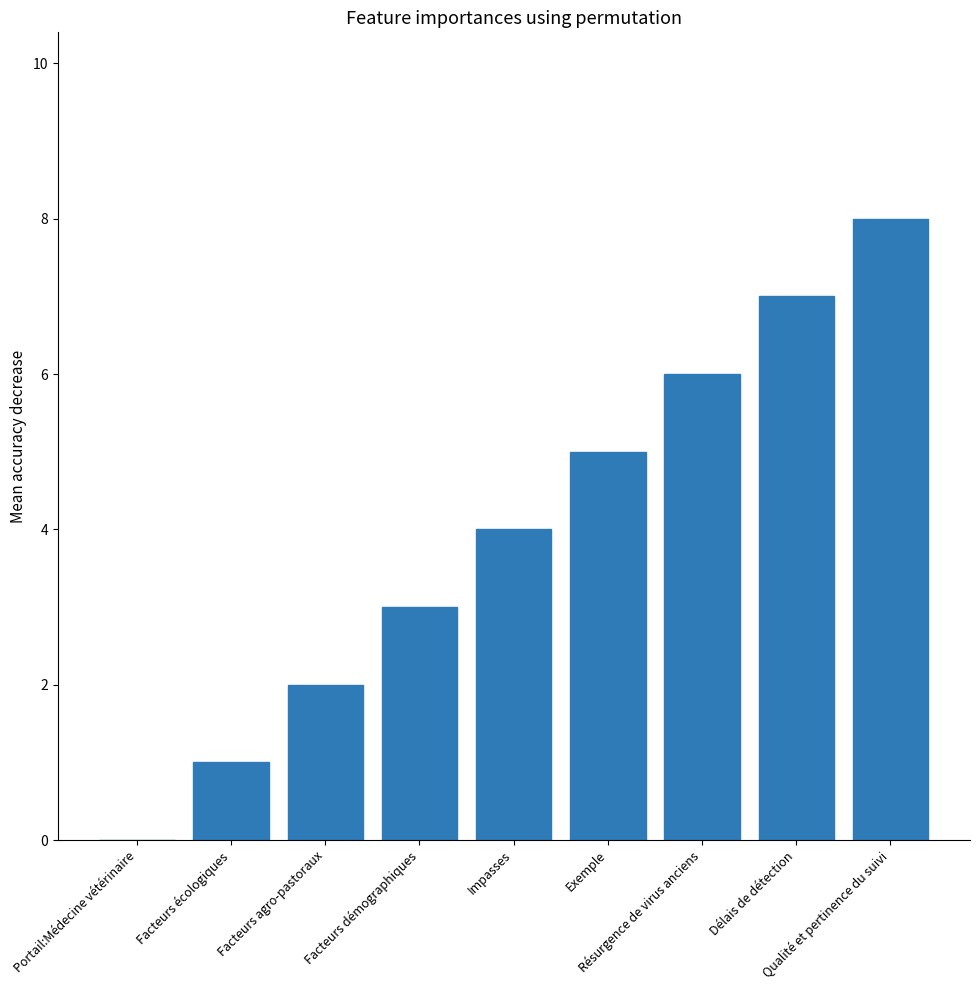

What is the maximum value shown in the chart?

8